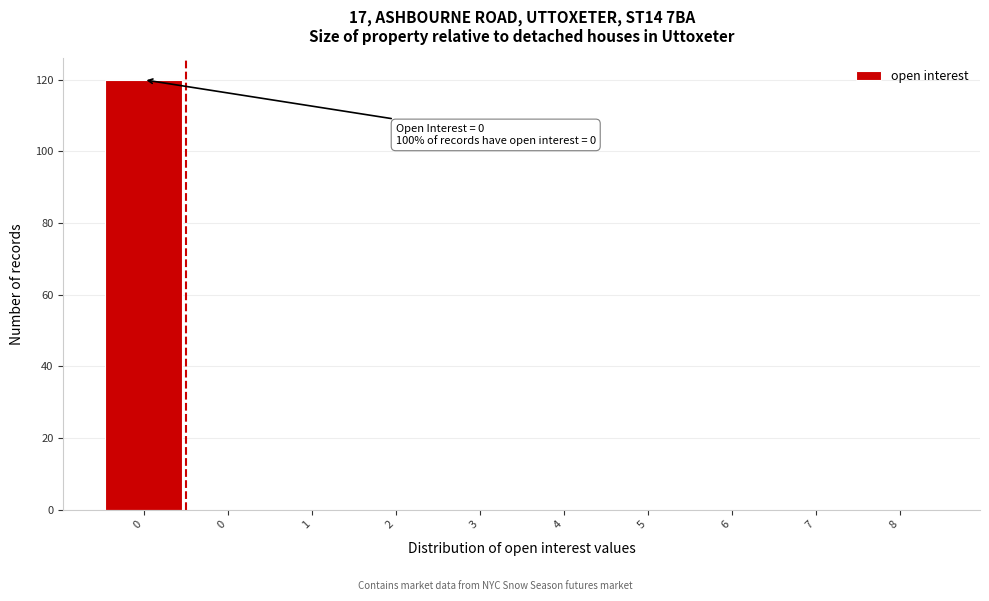

How many categories are shown in the chart?

10